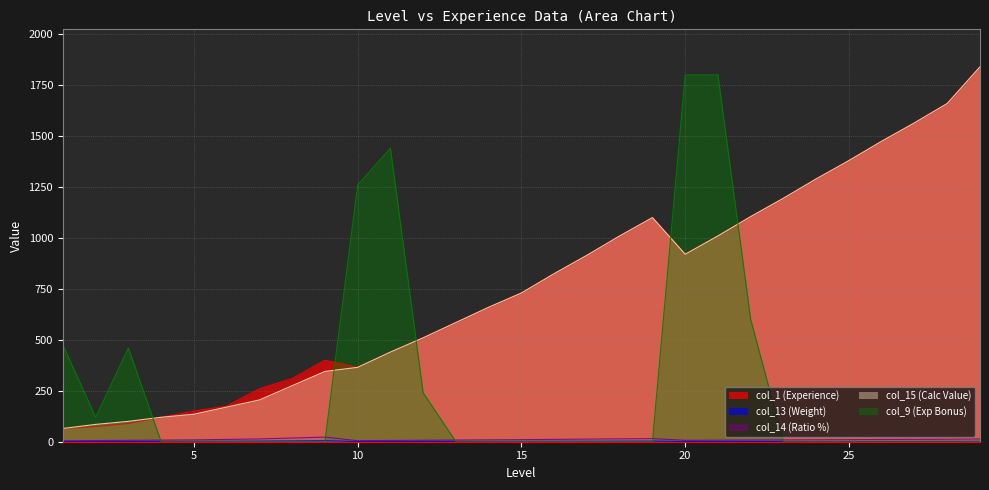

Reading left to right, extract all data points from this chart.

col_1 (Experience): 65.0	75.0	90.0	120.0	150.0	175.0	260.0	310.0	400.0	365.0	440.0	510.0	585.0	660.0	730.0	825.0	915.0	1010.0	1100.0	920.0	1010.0	1105.0	1195.0	1290.0	1380.0	1475.0	1565.0	1660.0	1840.0
col_13 (Weight): 1.0	1.2	1.5	1.8	2.0	2.5	3.0	4.0	5.0	1.0	1.2	1.4	1.6	1.8	2.0	2.2	2.5	2.8	3.0	1.0	1.1	1.2	1.3	1.4	1.5	1.6	1.7	1.8	2.0
col_14 (Ratio %): 4.5	5.7	6.8	8.0	9.1	11.4	13.6	18.2	22.7	5.1	6.2	7.2	8.2	9.2	10.3	11.5	12.8	14.1	15.4	6.8	7.5	8.2	8.9	9.6	10.3	11.0	11.6	12.3	13.7
col_15 (Calc Value): 65.0	85.0	100.0	120.0	135.0	170.0	205.0	275.0	345.0	365.0	440.0	510.0	585.0	660.0	730.0	825.0	915.0	1010.0	1100.0	920.0	1010.0	1105.0	1195.0	1290.0	1380.0	1475.0	1565.0	1660.0	1840.0
col_9 (Exp Bonus): 475.0	120.0	460.0	0.0	0.0	0.0	0.0	0.0	0.0	1260.0	1440.0	240.0	0.0	0.0	0.0	0.0	0.0	0.0	0.0	1800.0	1800.0	600.0	0.0	0.0	0.0	0.0	0.0	0.0	0.0